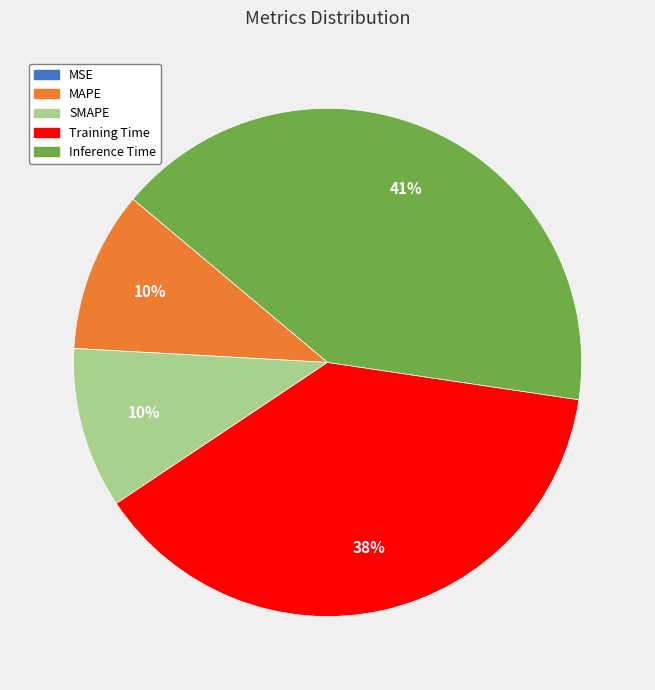

To the nearest percent, what percentage of the pie is Training Time?

38%